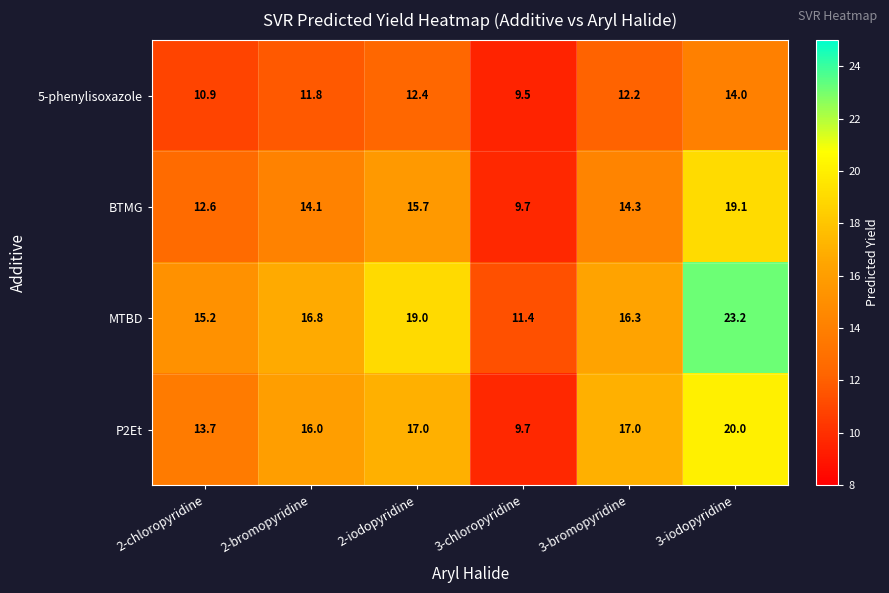

What is the difference between the P2Et values at 3-iodopyridine and 3-bromopyridine?

3.0